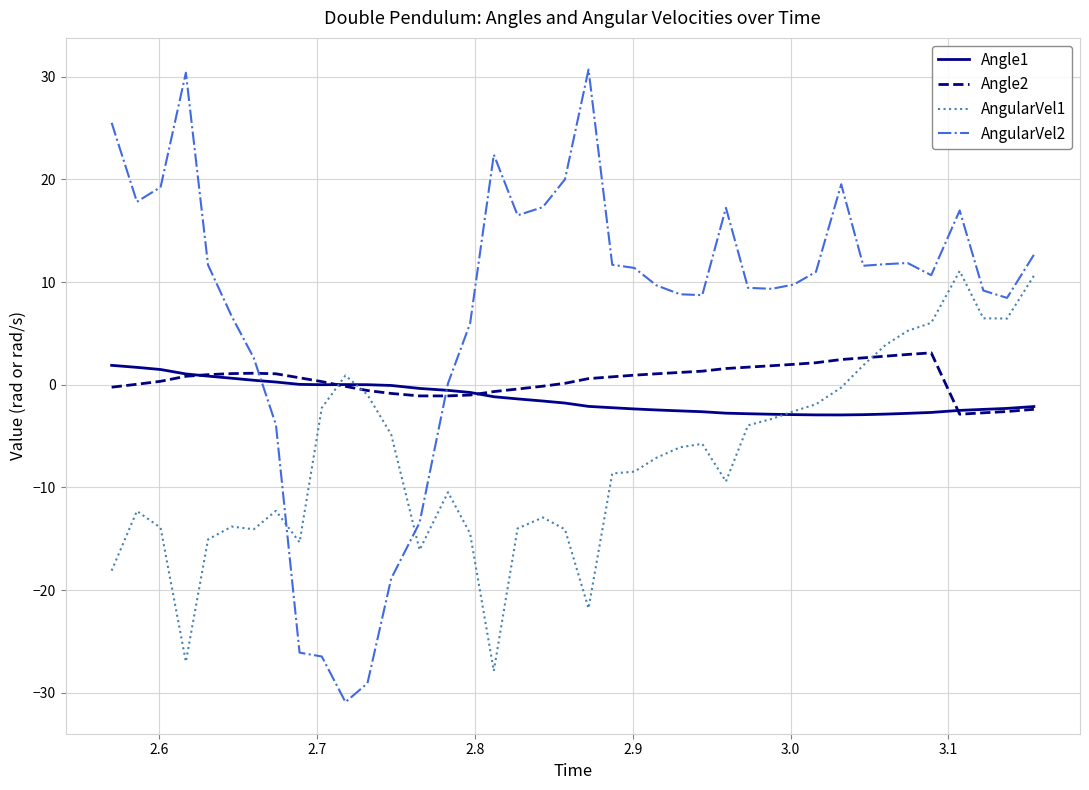

What is the highest value of the AngularVel1 series?

11.1